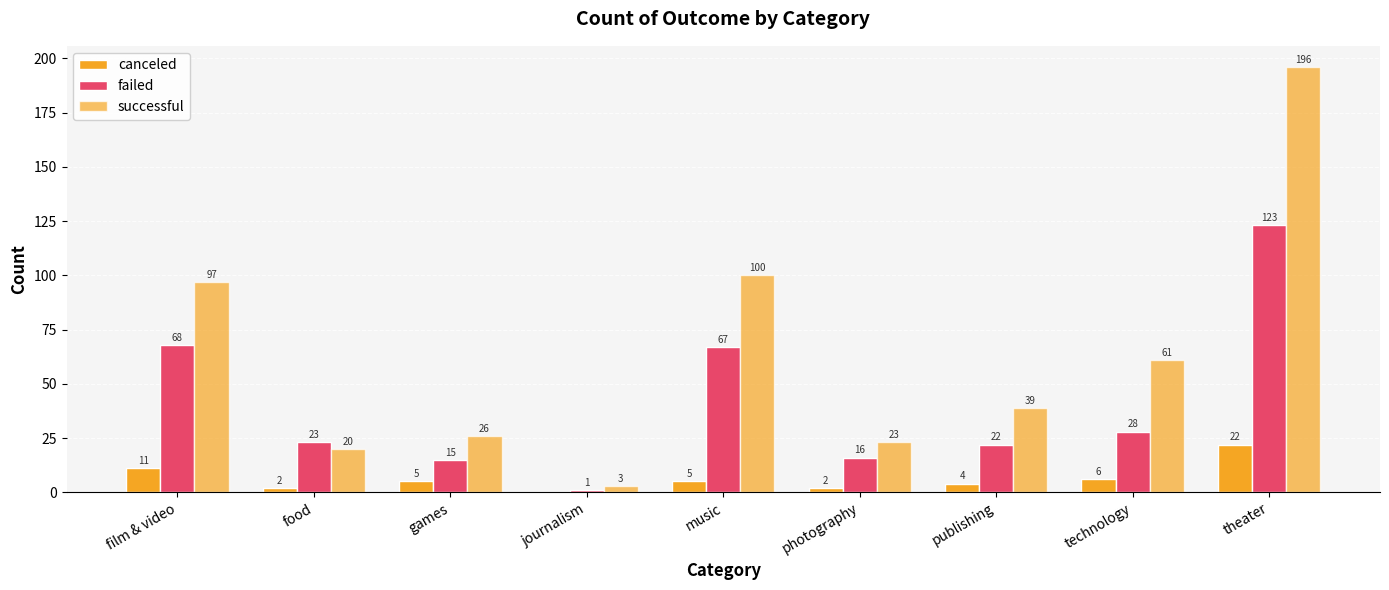

Is the value of canceled at theater greater than the value of failed at film & video?

No